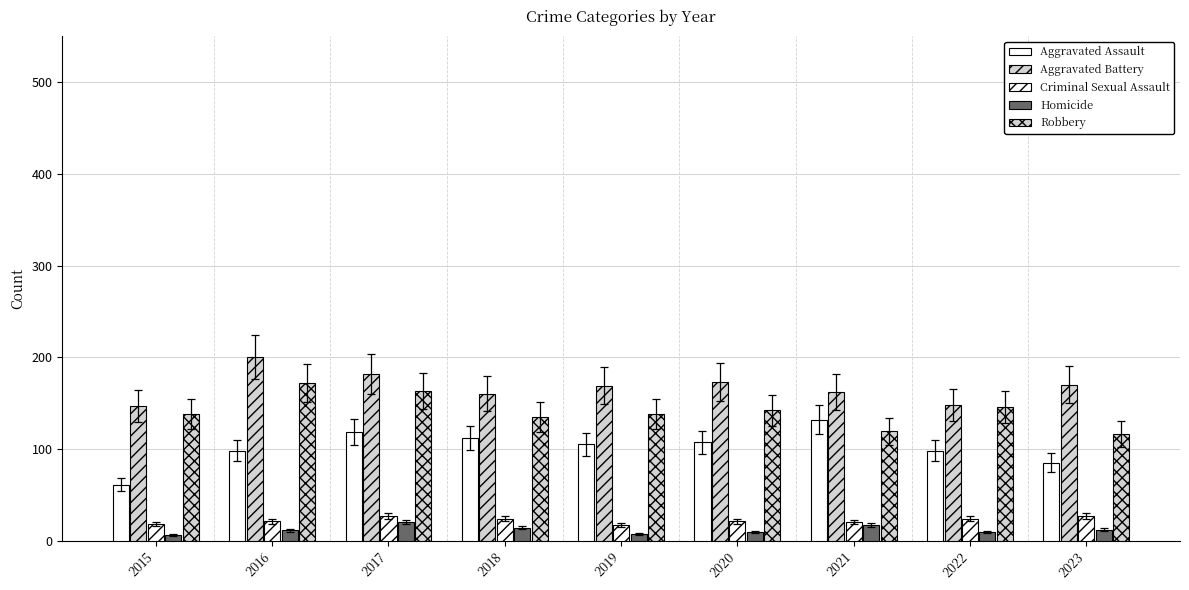

Does the chart contain any negative values?

No